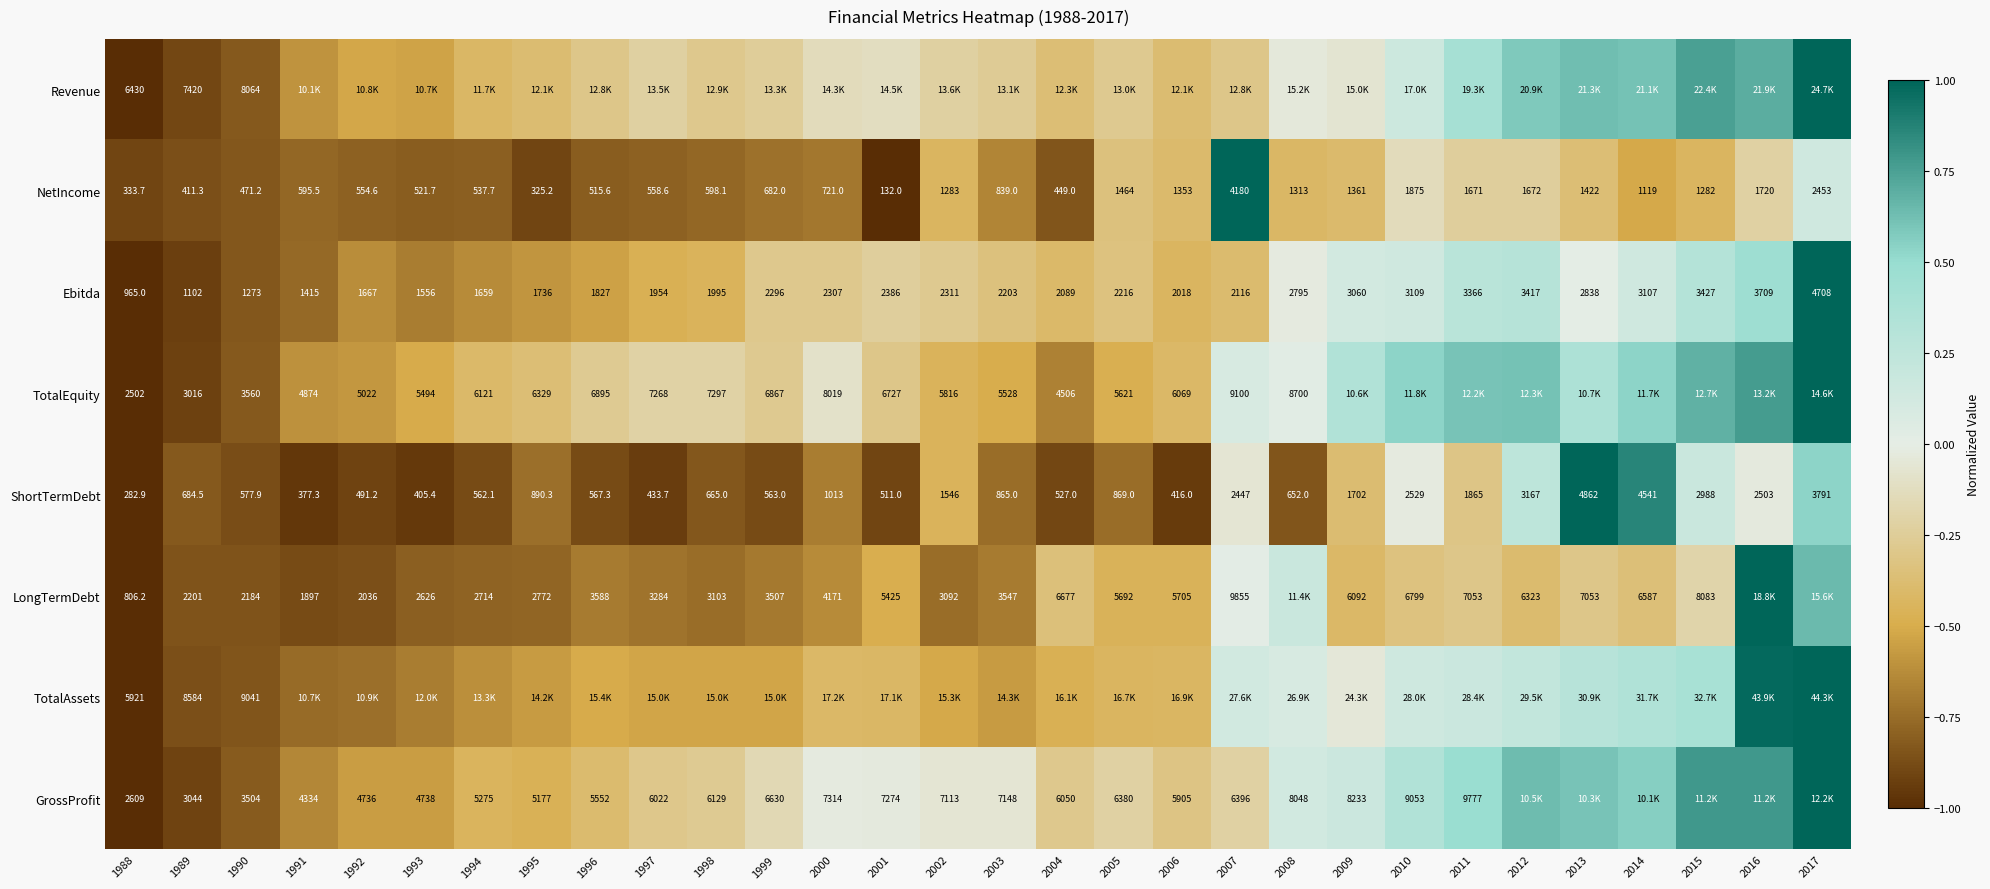

The value of NetIncome at 1993 is -1.3. True or false?

False